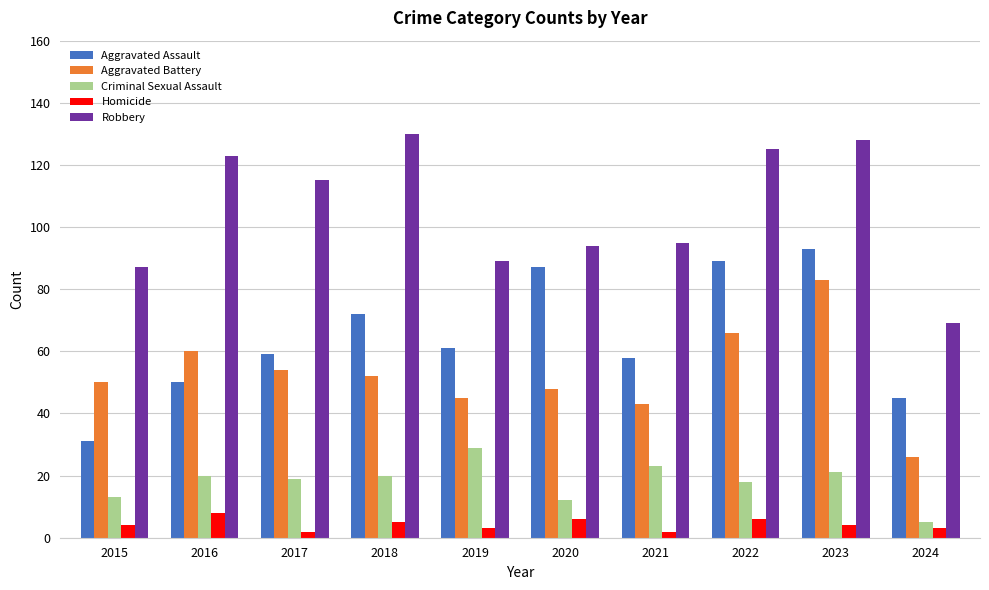

Count the number of data series in this chart.

5